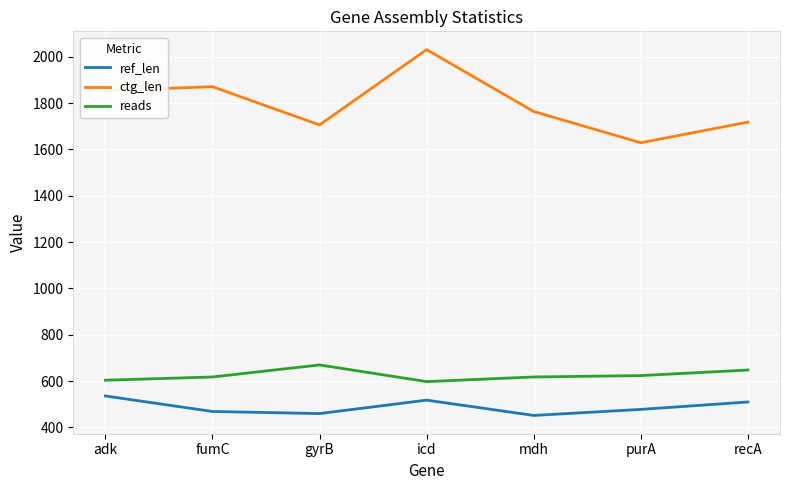

True or false: reads and ctg_len cross at least once.

False